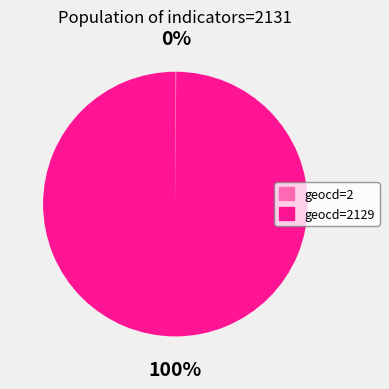

To the nearest percent, what is the difference between the largest and smallest slice percentages?

100%